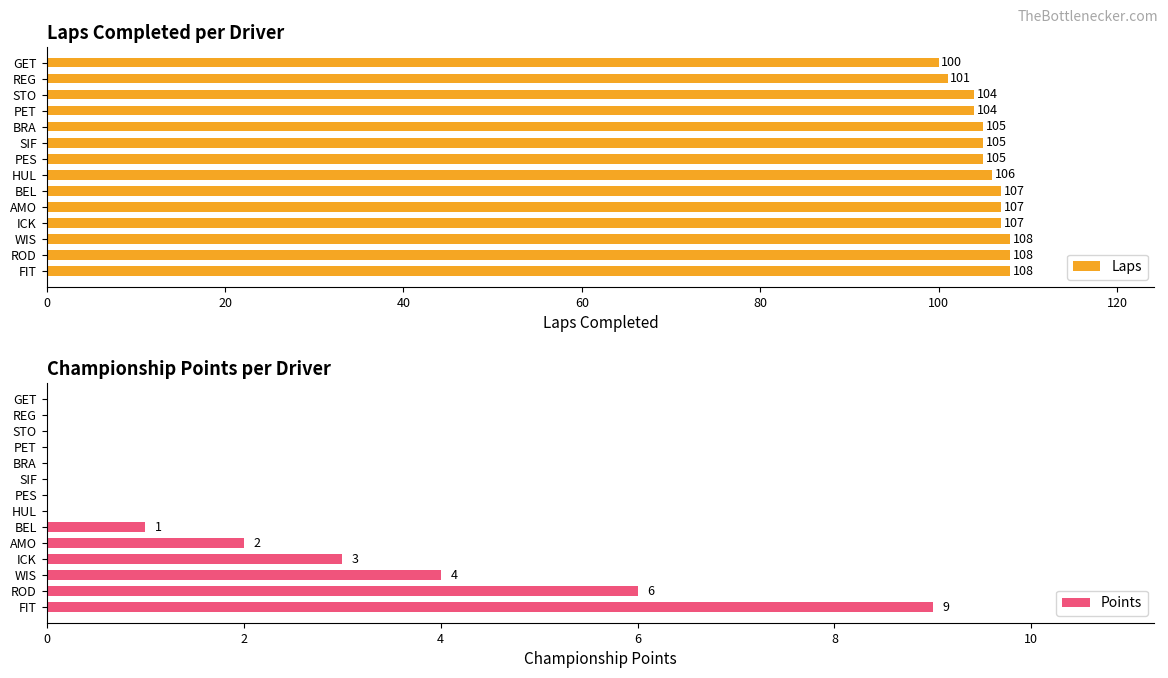

Rank the series by their maximum value, from lowest to highest.

Points, Laps